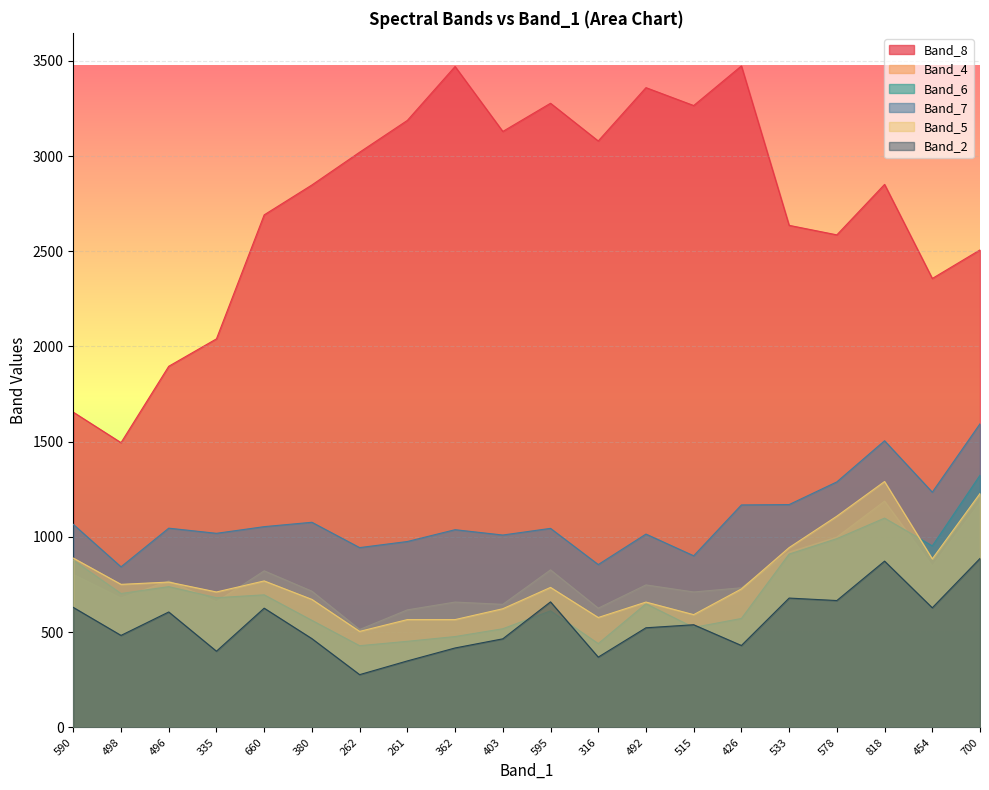

What is the average value of the Band_2 series?

549